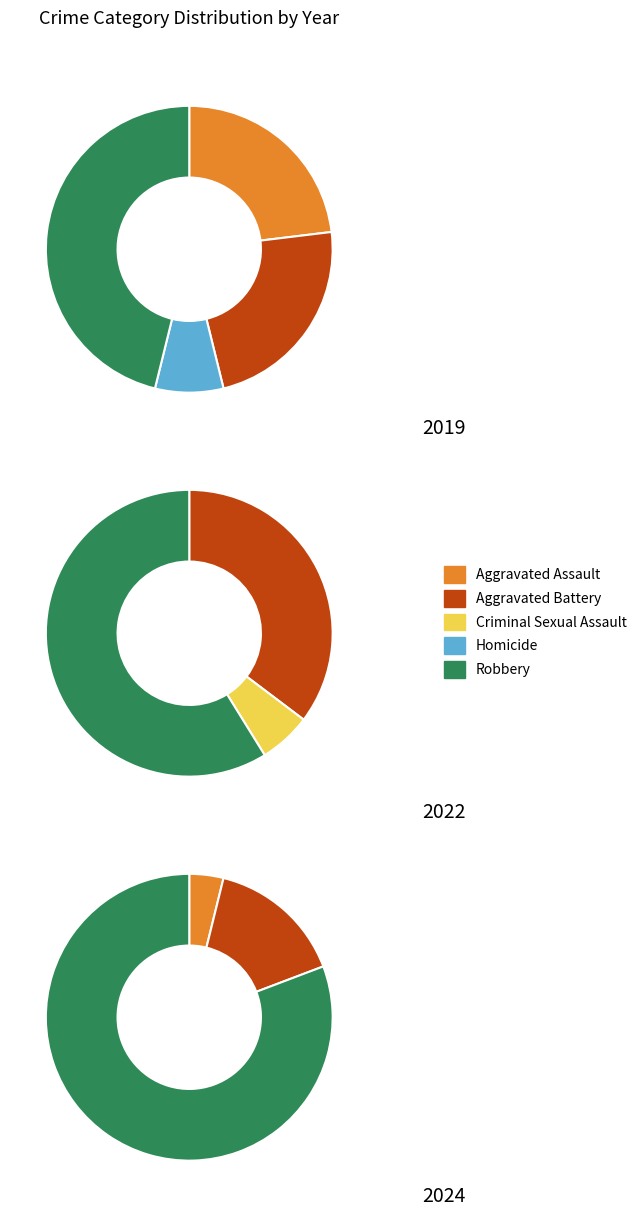

What is the largest slice in the pie chart?

Robbery